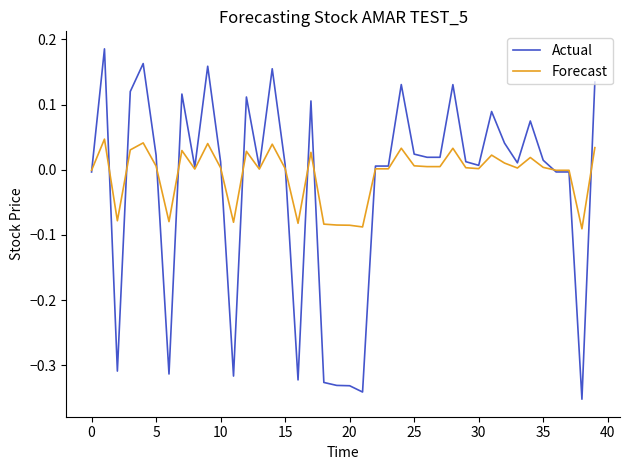

How many series are shown in this chart?

2